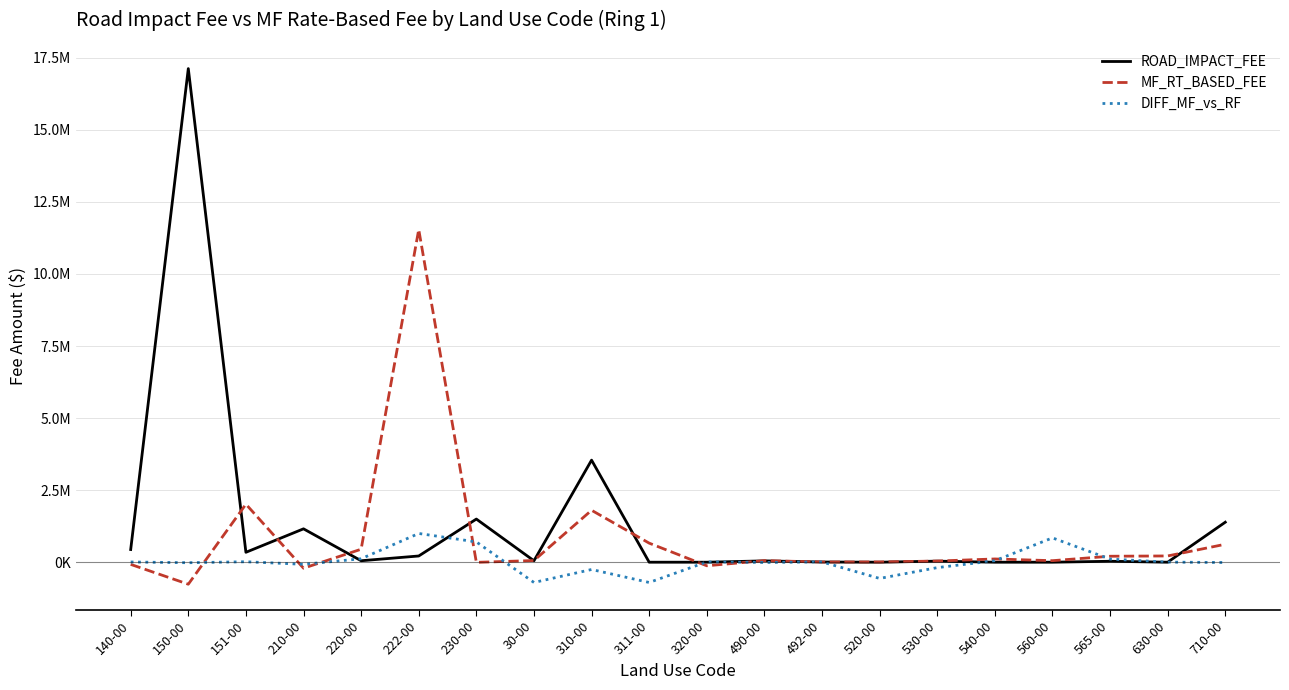

Does the chart have visible grid lines?

Yes